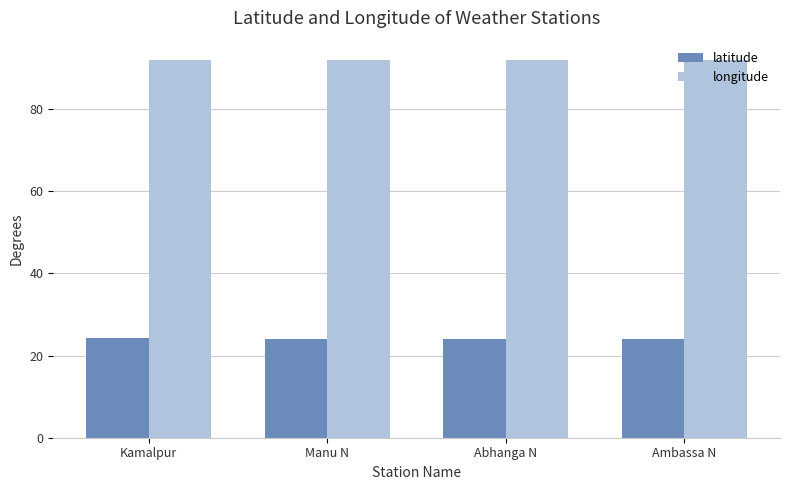

Does the chart contain any negative values?

No